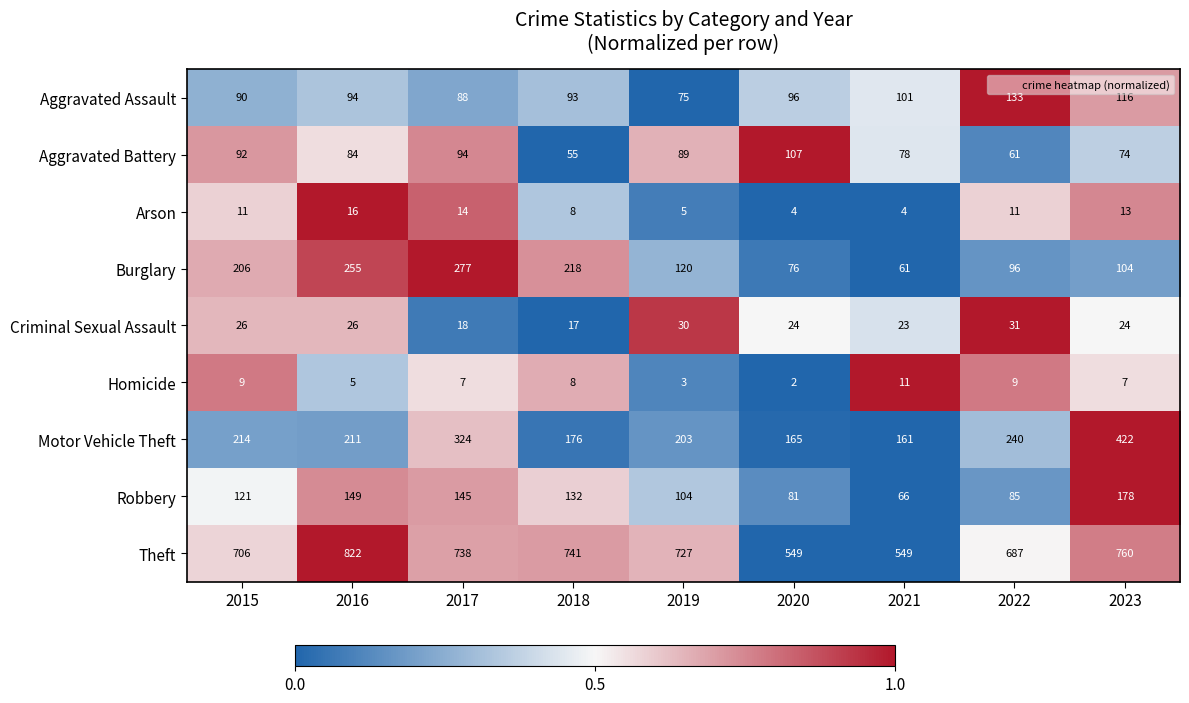

True or false: Aggravated Assault has a value of 26 at 2019.

False